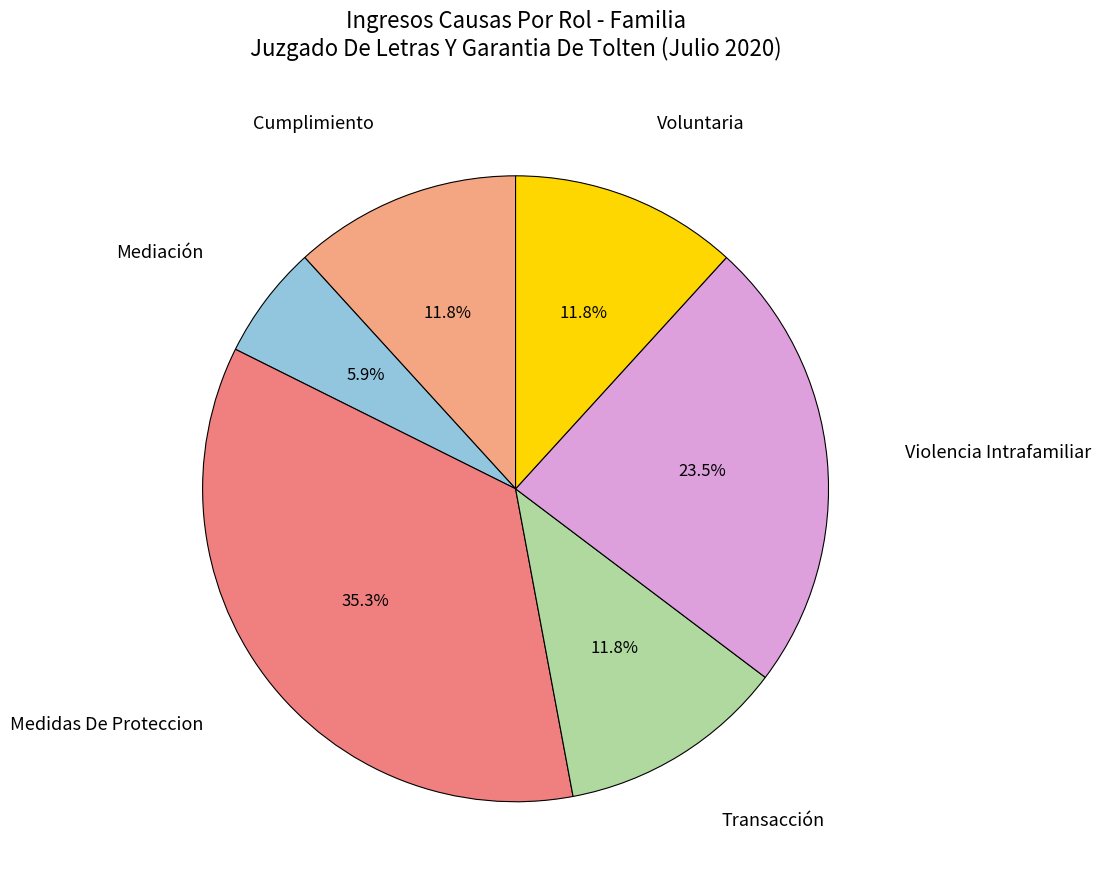

Which category has the biggest portion of the pie?

Medidas De Proteccion